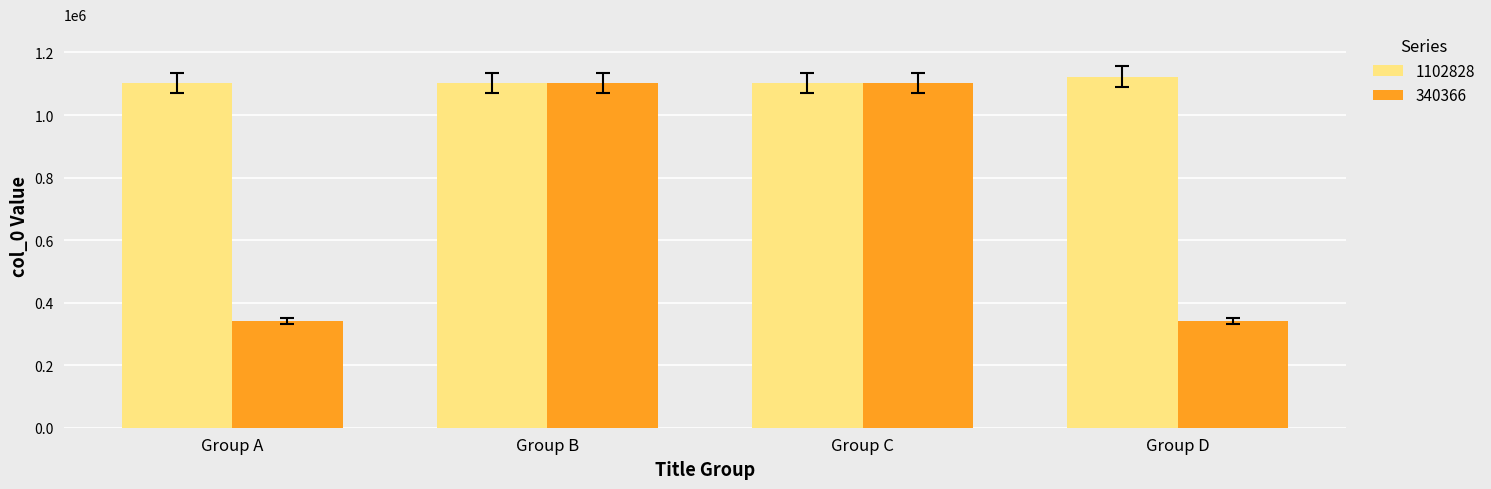

What is the difference between the highest and lowest values at Group A?

762462